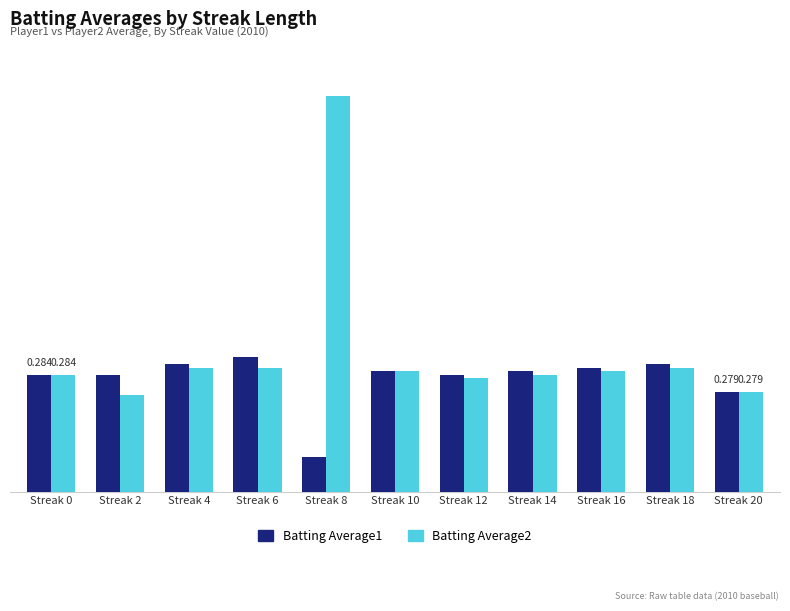

The value of Batting Average2 at Streak 8 is 0.6. True or false?

False